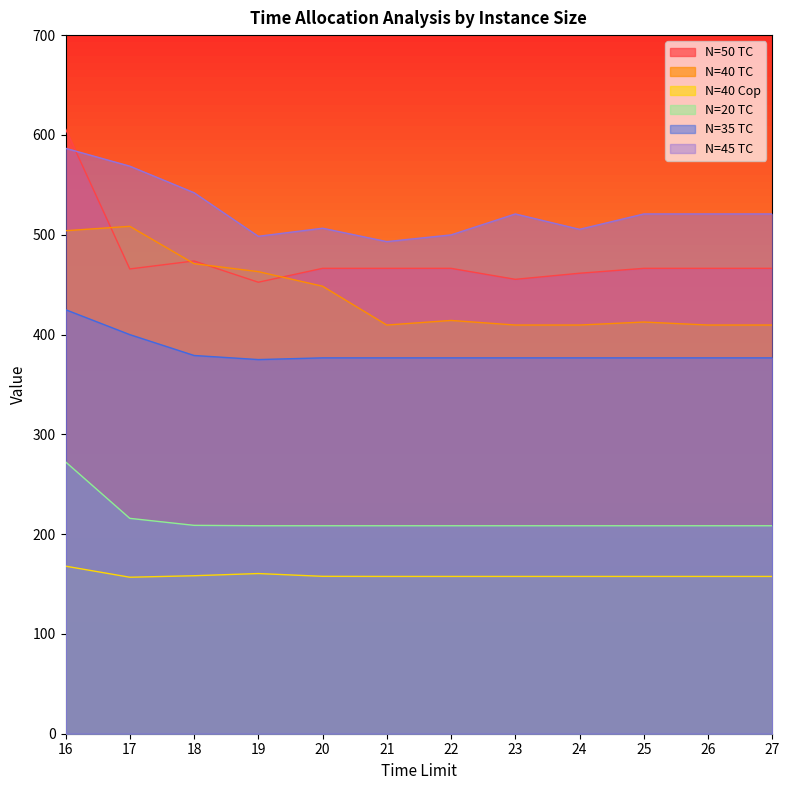

How many data points does each series have?

12